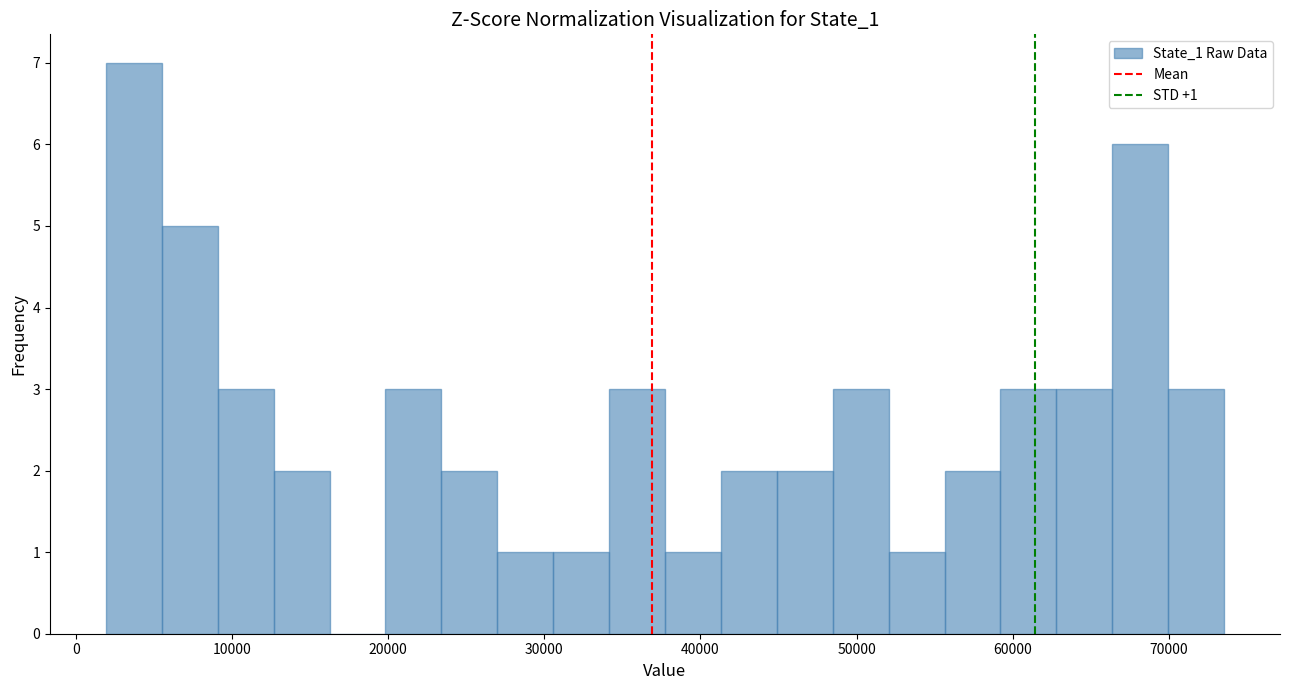

Around what value on the x-axis is the tallest bar? Give the approximate position of its centre, as read against the axis.

4000